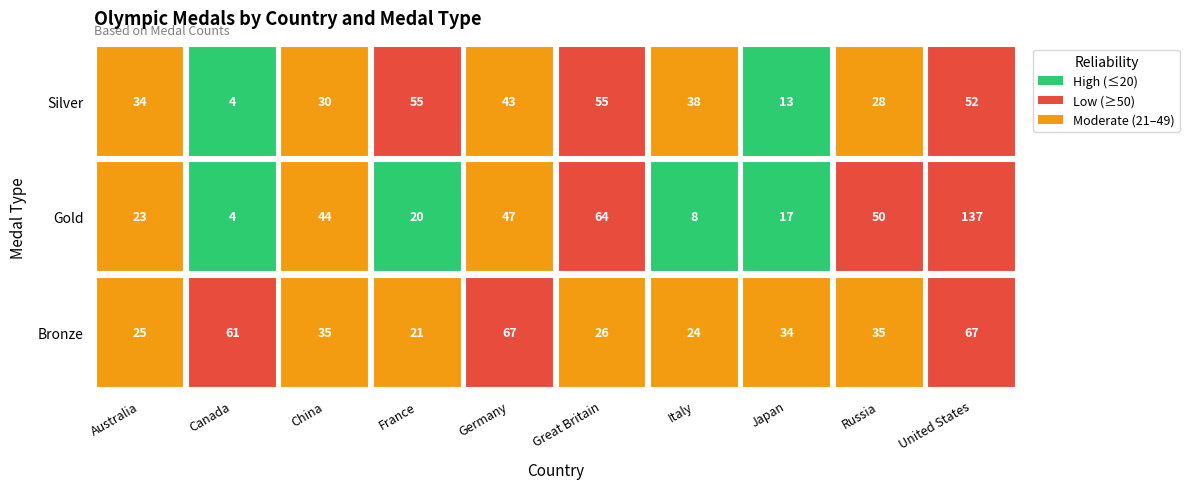

The Japan series shows 34 at Bronze. True or false?

True